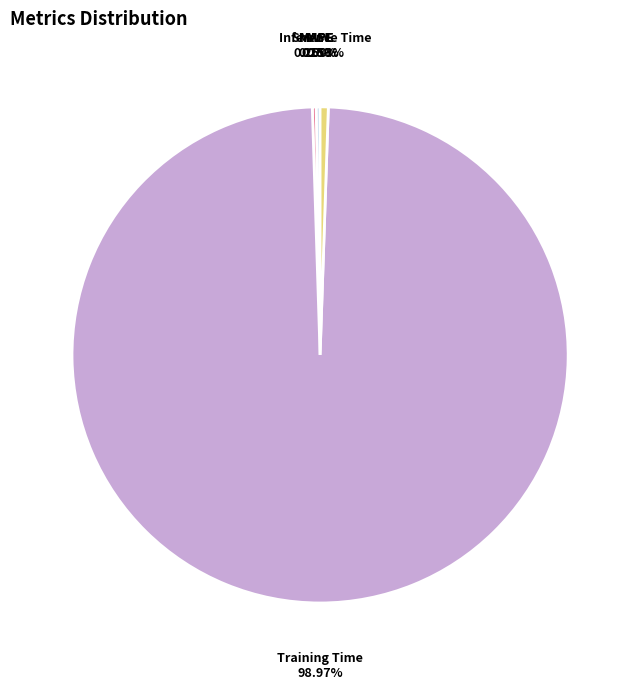

Does Training Time account for over 50% of the chart?

Yes